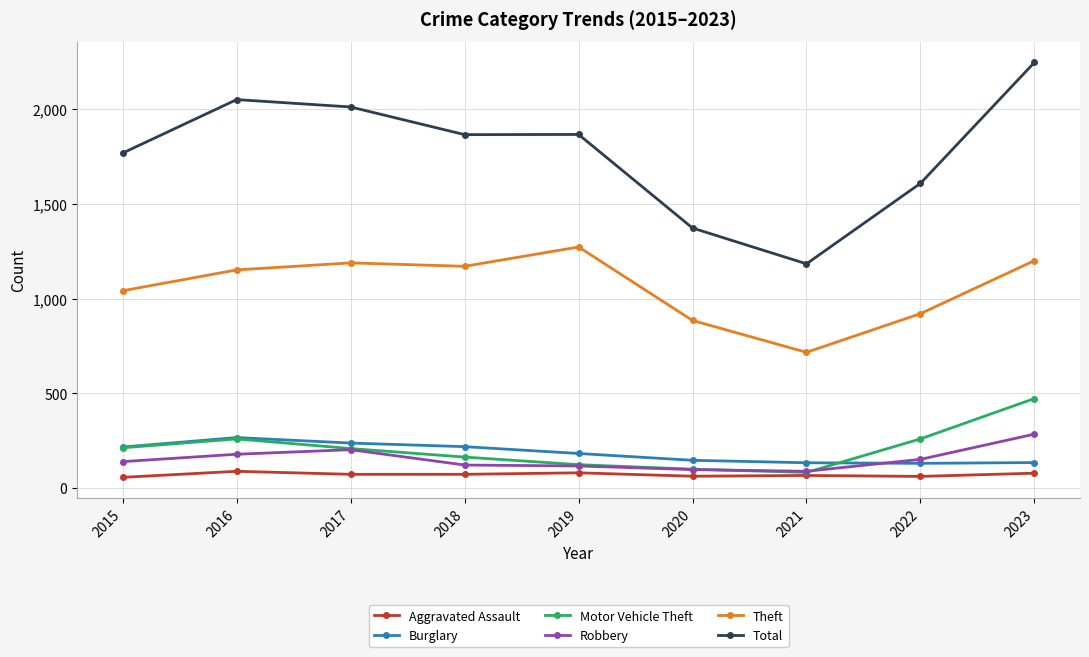

Does the chart have visible grid lines?

Yes